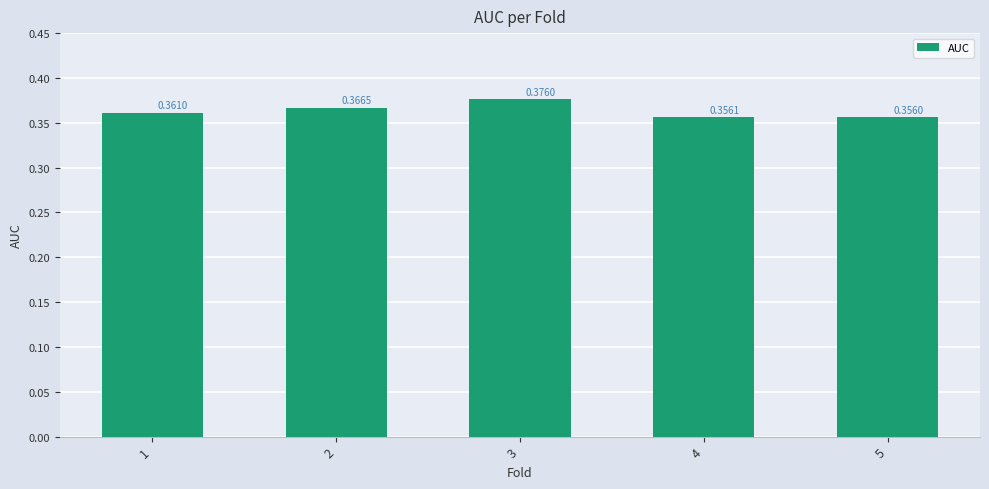

How many bars are there in total?

5